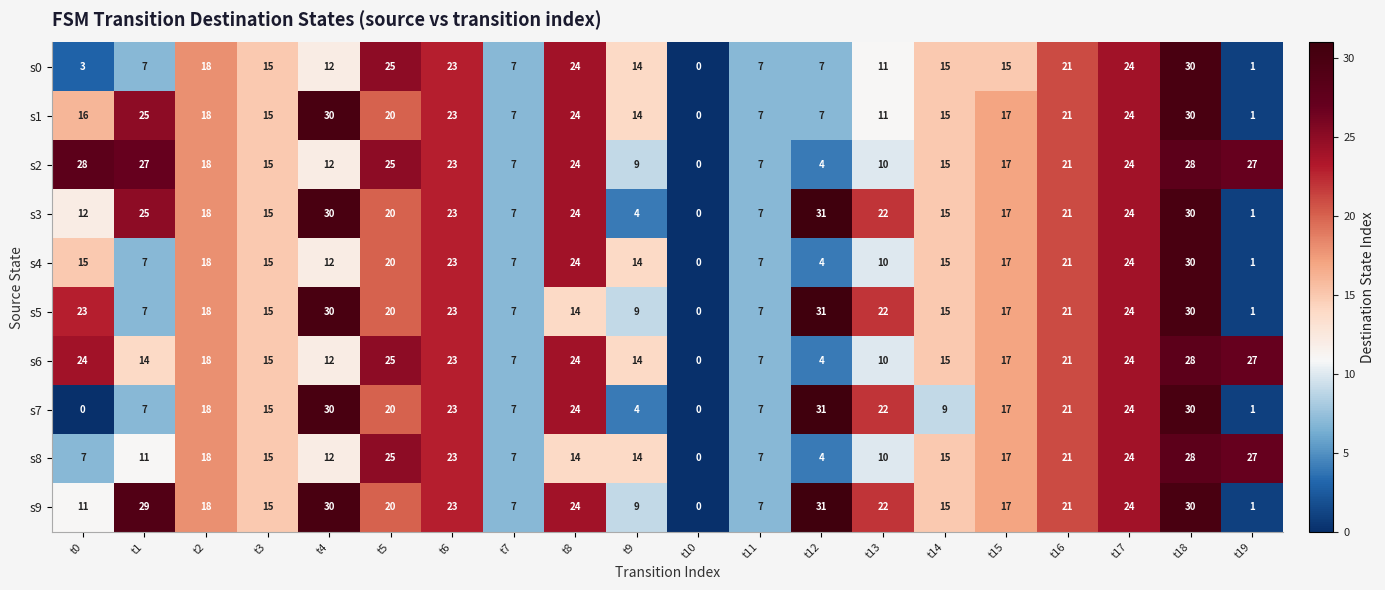

At which category is the sum across all series the highest?

t18